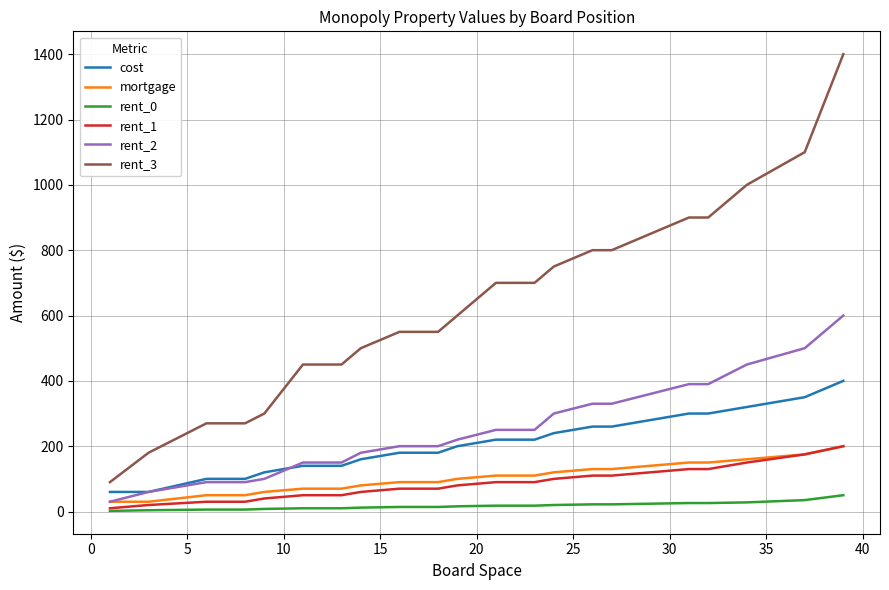

True or false: rent_0 and cost cross at least once.

False